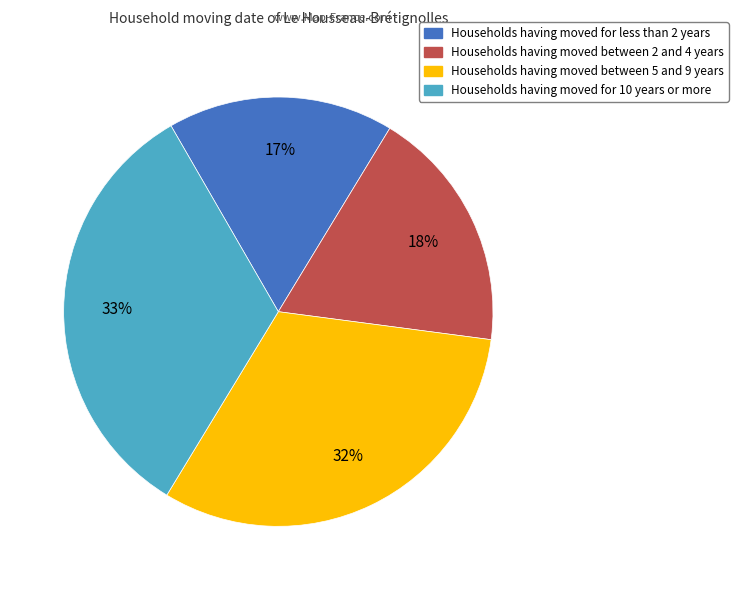

Is there any slice that represents more than half of the pie?

No